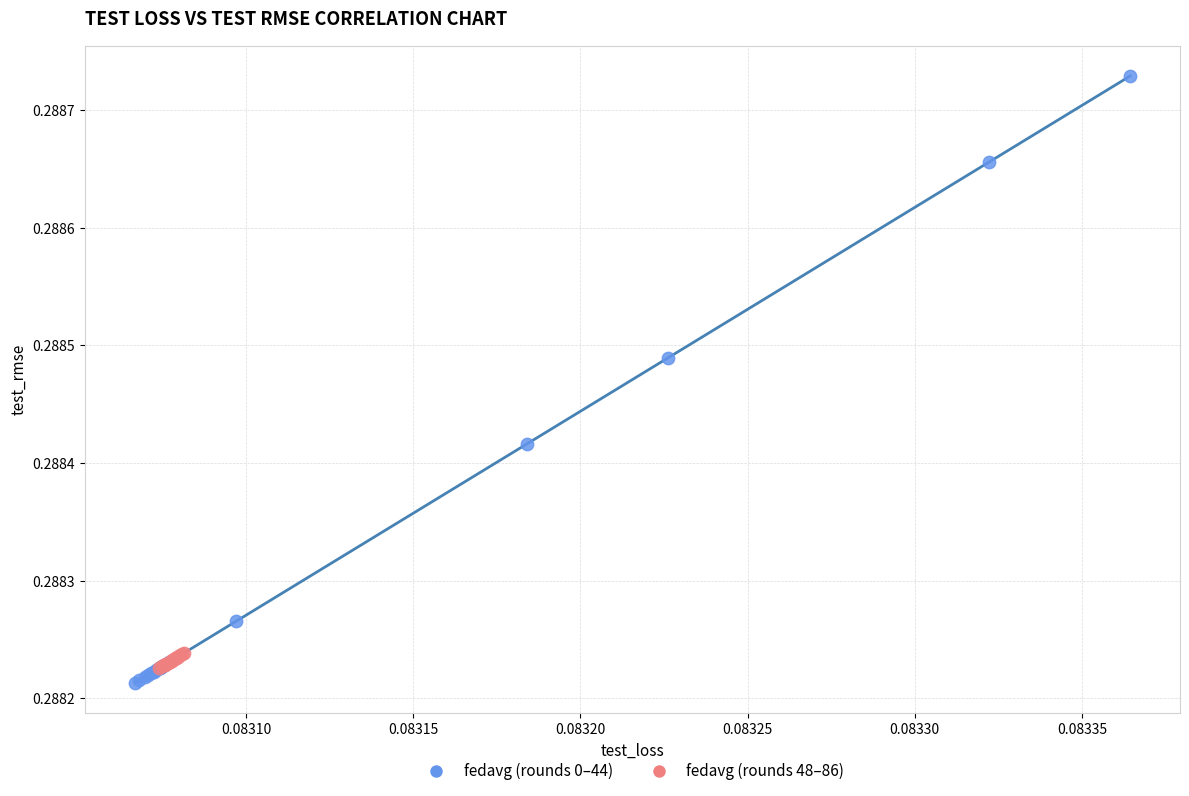

Which series has the largest Y range (max minus min)?

fedavg (rounds 0–44)